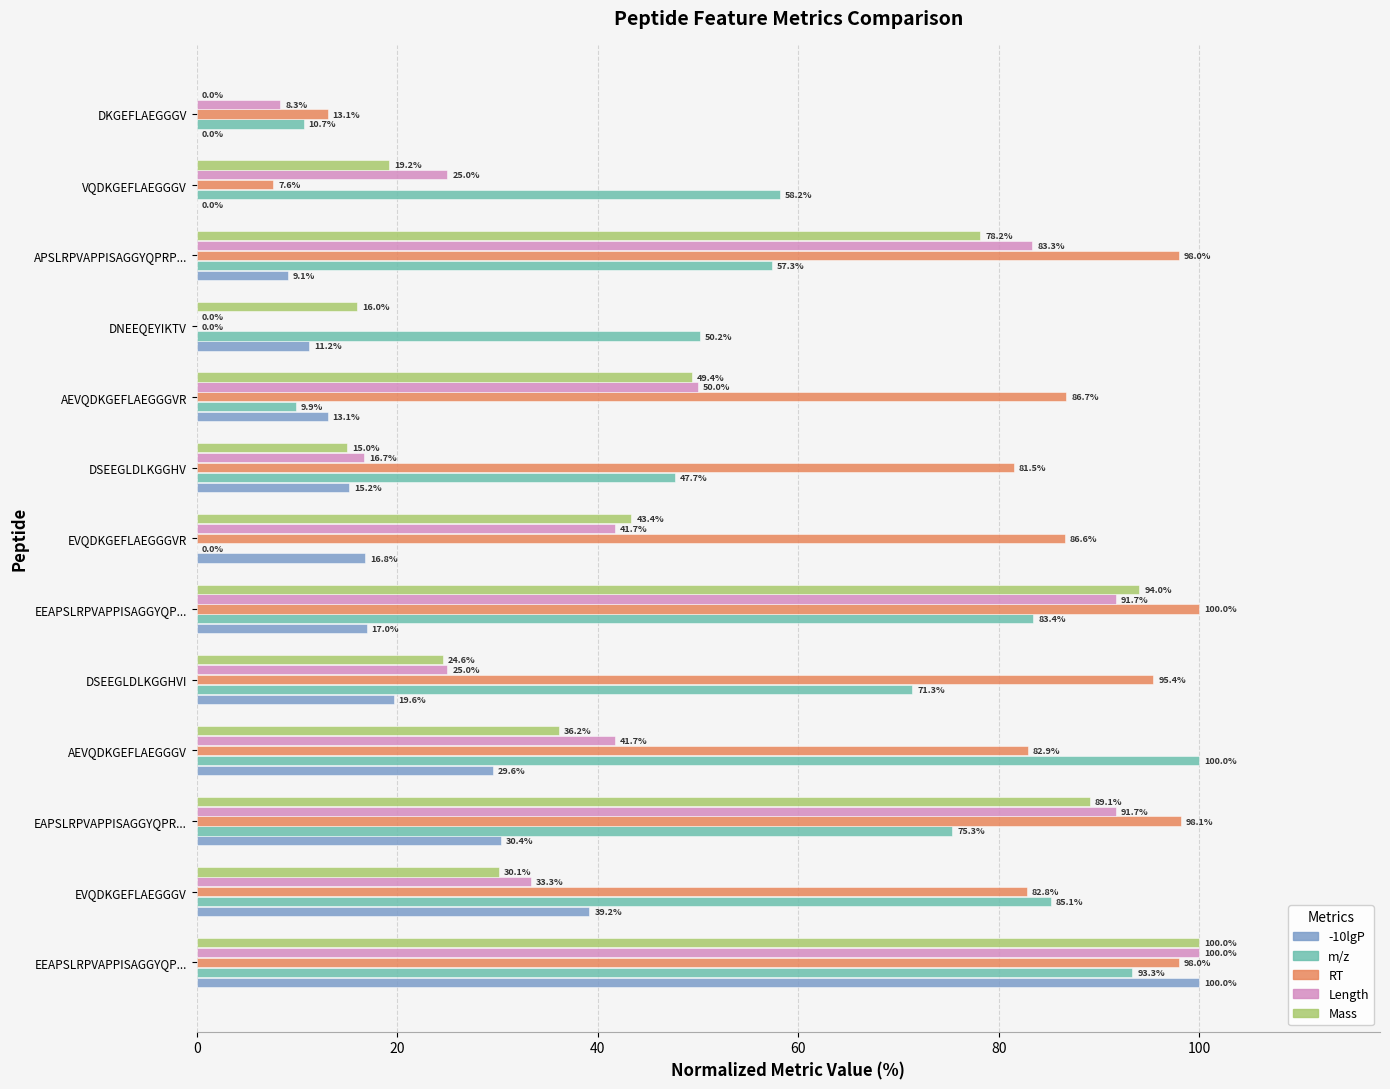

Rank the series by their maximum value, from highest to lowest.

-10lgP, m/z, RT, Length, Mass